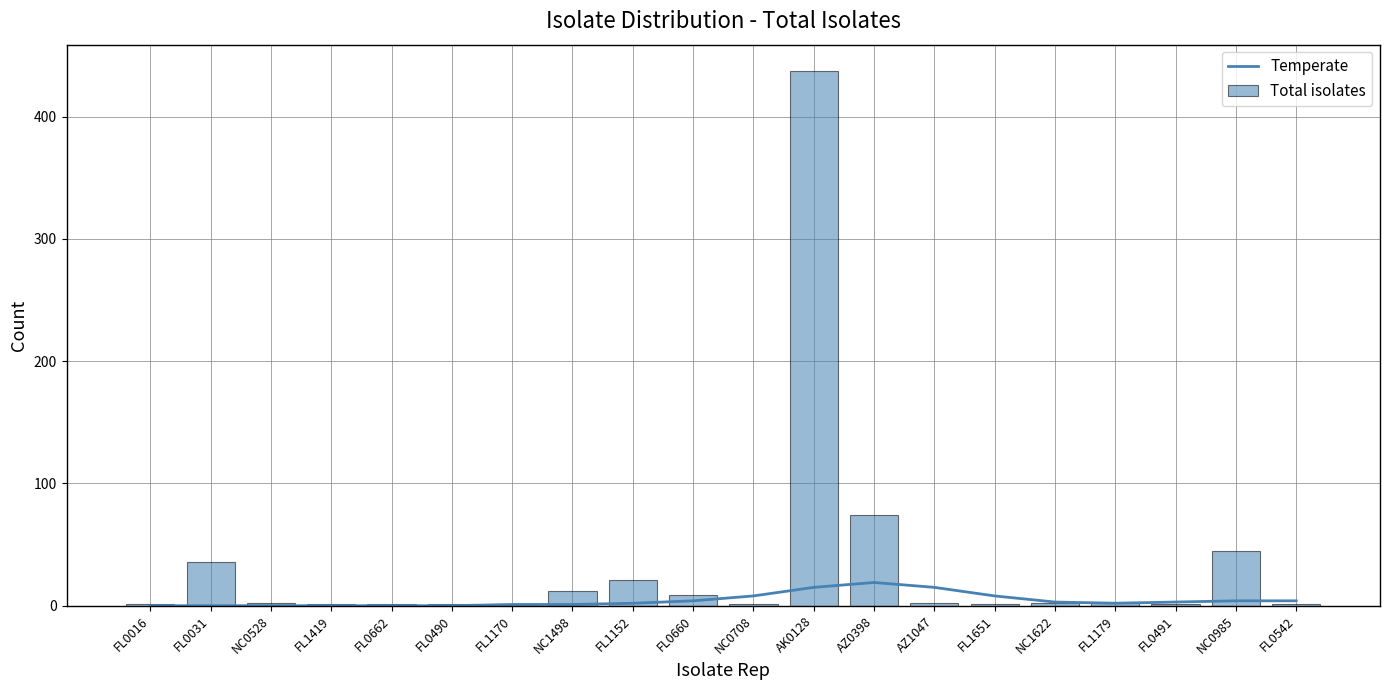

Which has a higher value, FL0491 or FL0660?

FL0660